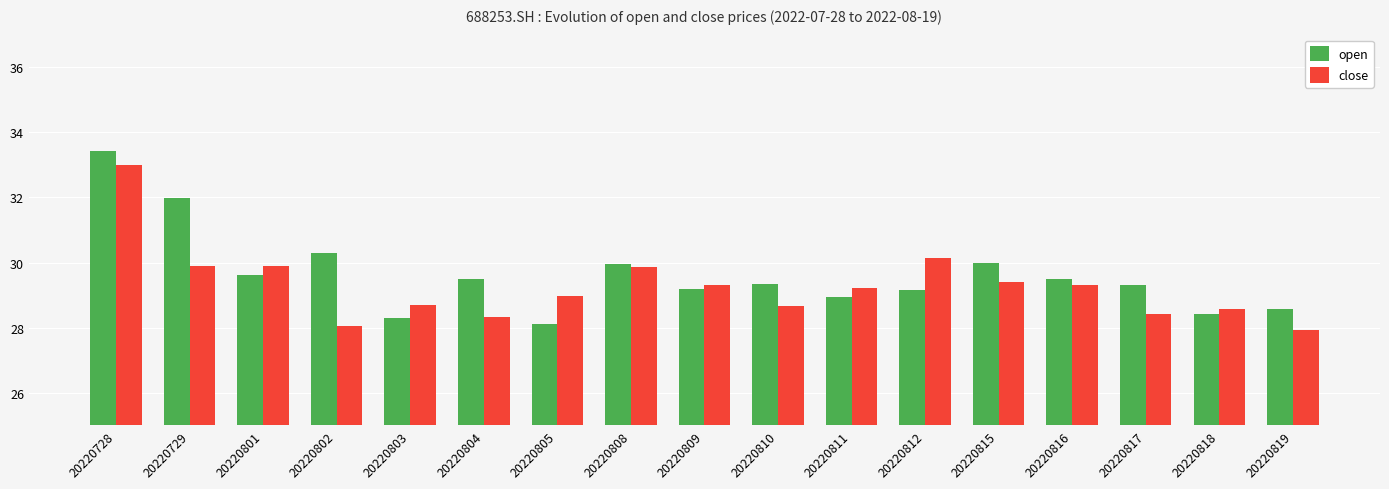

What is the value of the close bar at the 6th from the left?

28.3